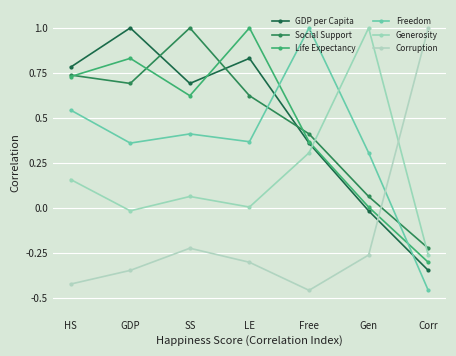

Which series changed the most between HS and LE?

Life Expectancy